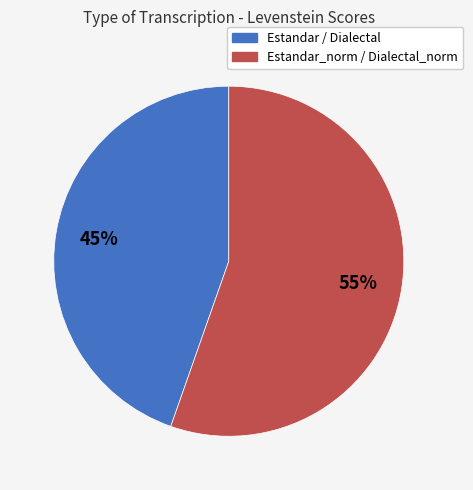

To the nearest percent, what is the average slice percentage?

50%